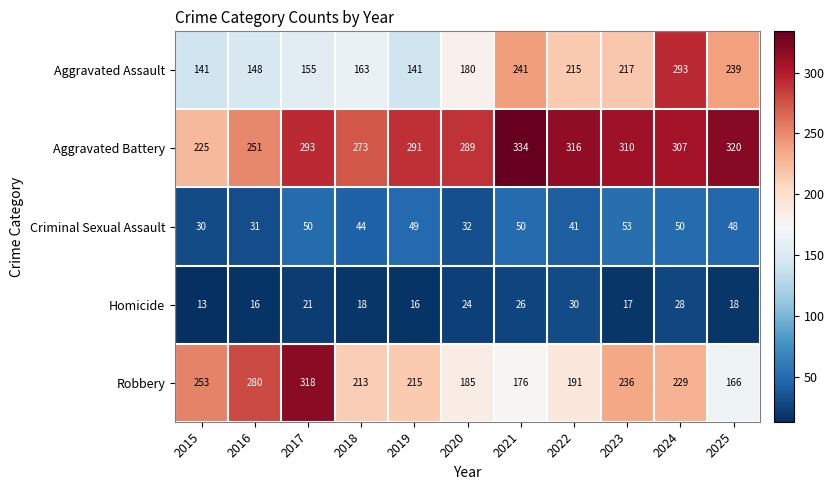

What is the sum of the Homicide values at 2025 and 2018?

36